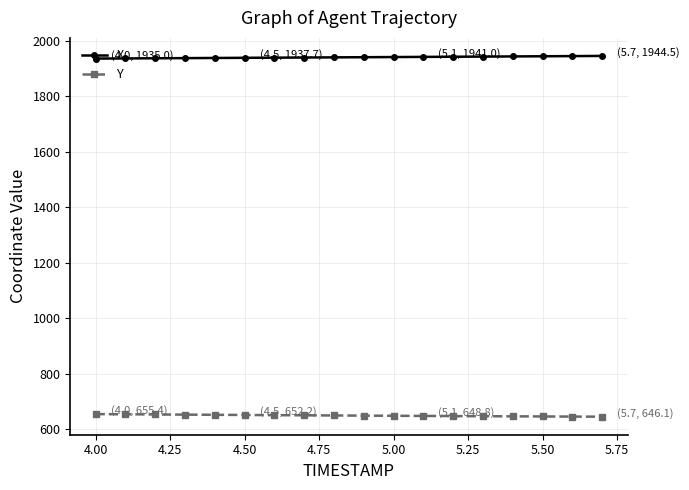

At how many categories does at least one series exceed 1912?

18